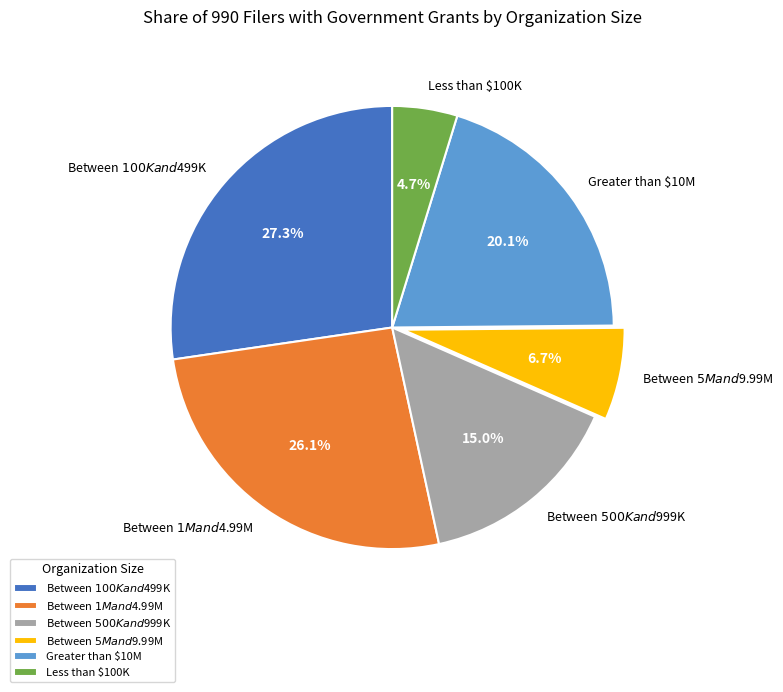

Between Between $100K and $499K and Between $5M and $9.99M, which is larger?

Between $100K and $499K